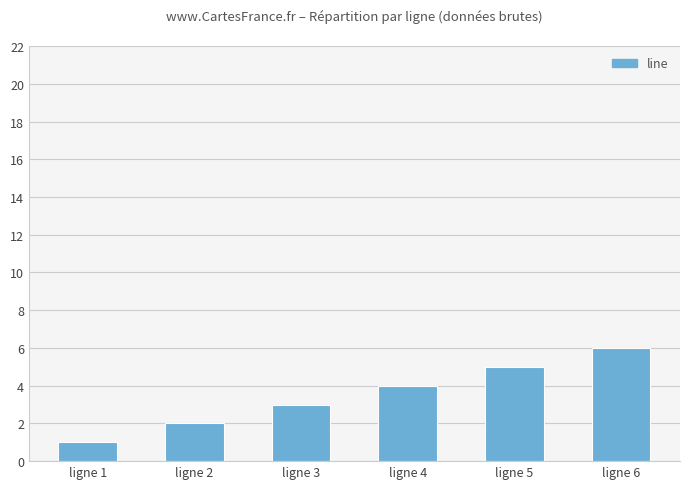

What is the value of the 2nd bar from the left?

2